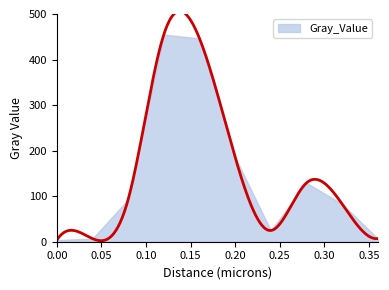

The value at 0.16 is 643.0. True or false?

False